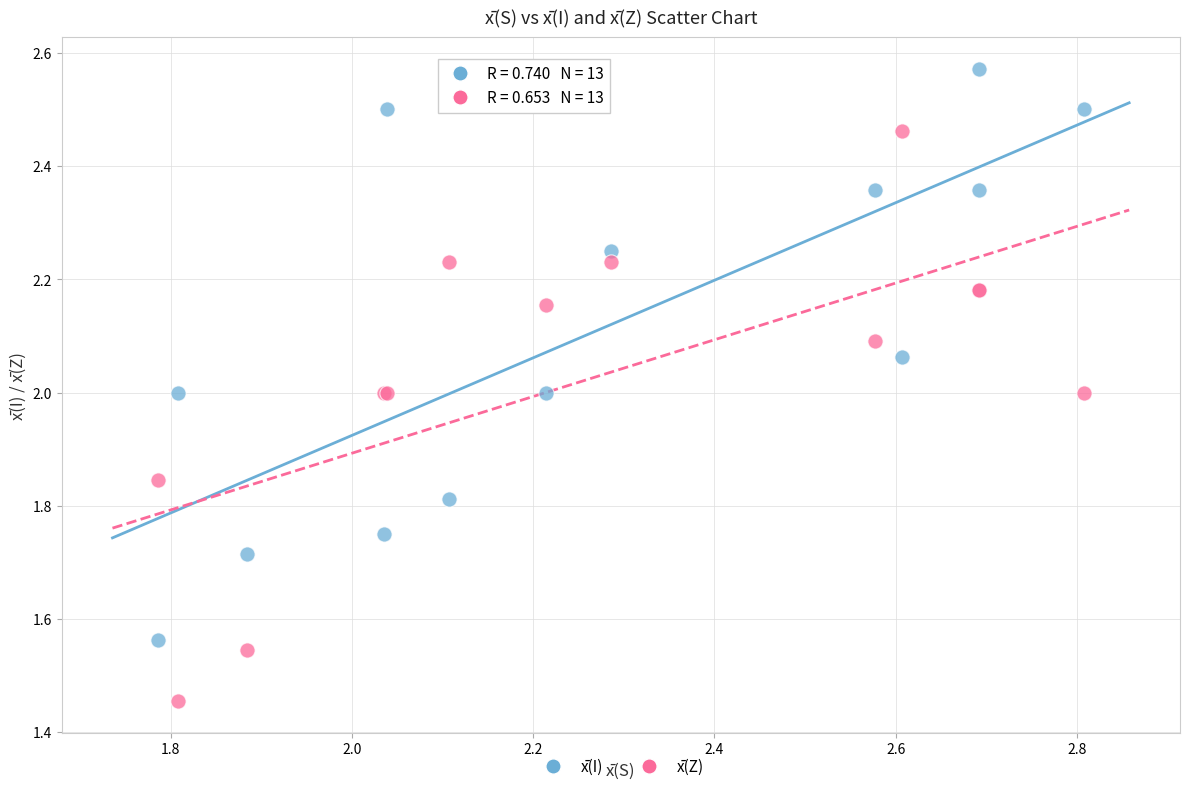

Which series contains the highest Y value?

x̄(I)